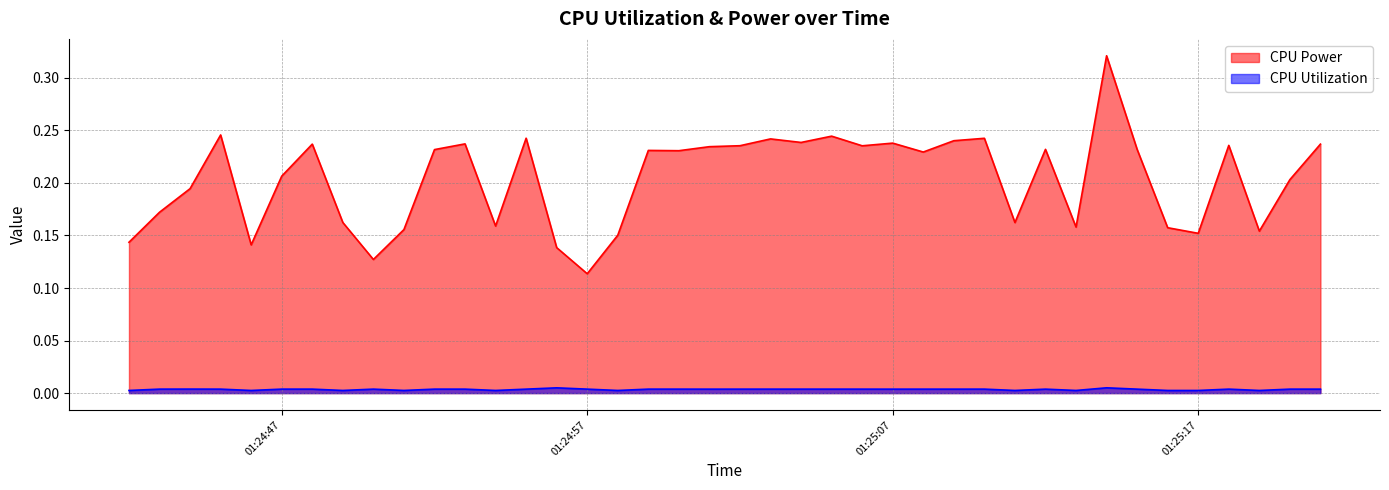

Which label corresponds to the largest value in the chart?

2025-04-09 01:25:14